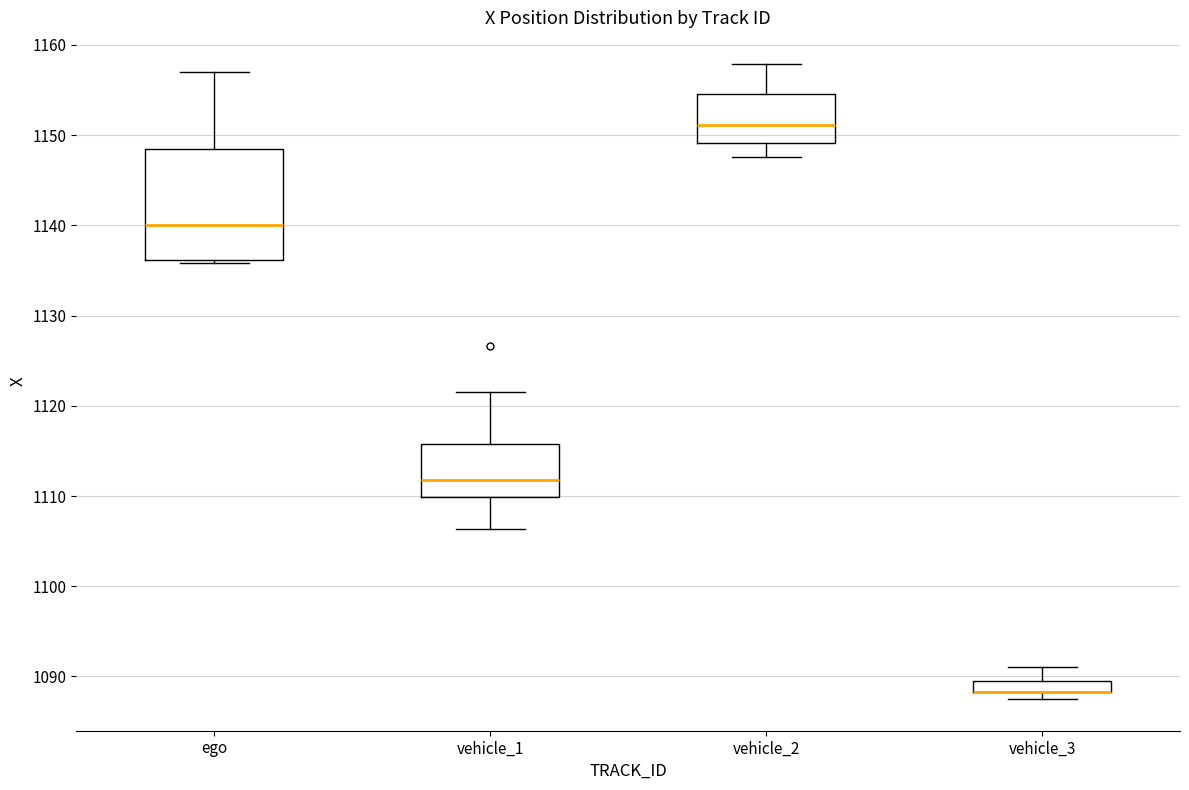

Which box is the tallest, from its lower edge to its upper edge?

ego